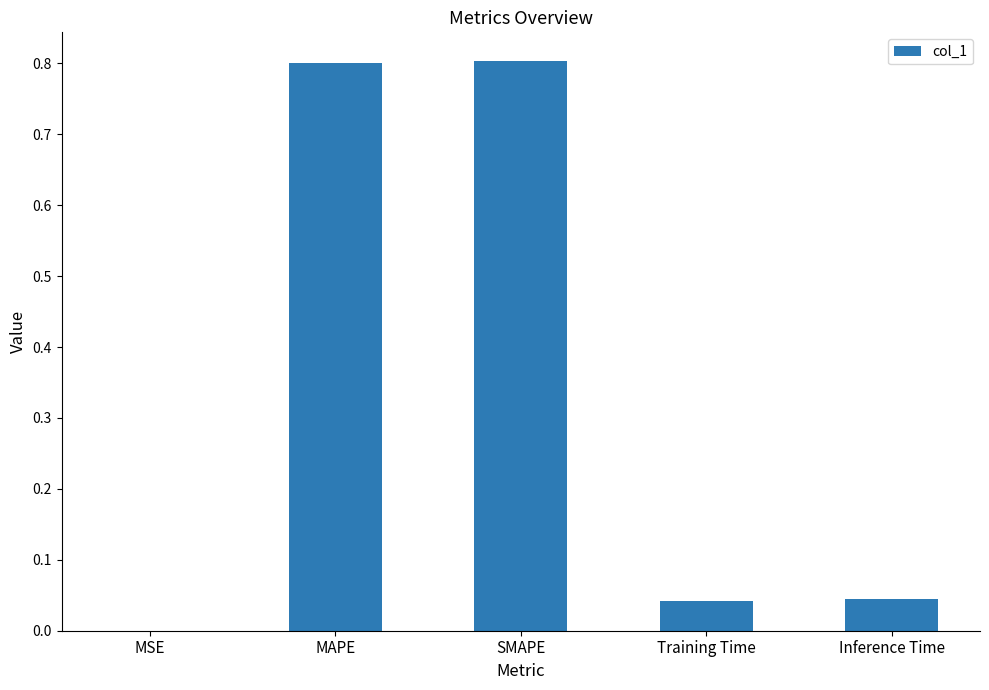

Does the chart contain stacked bars?

No